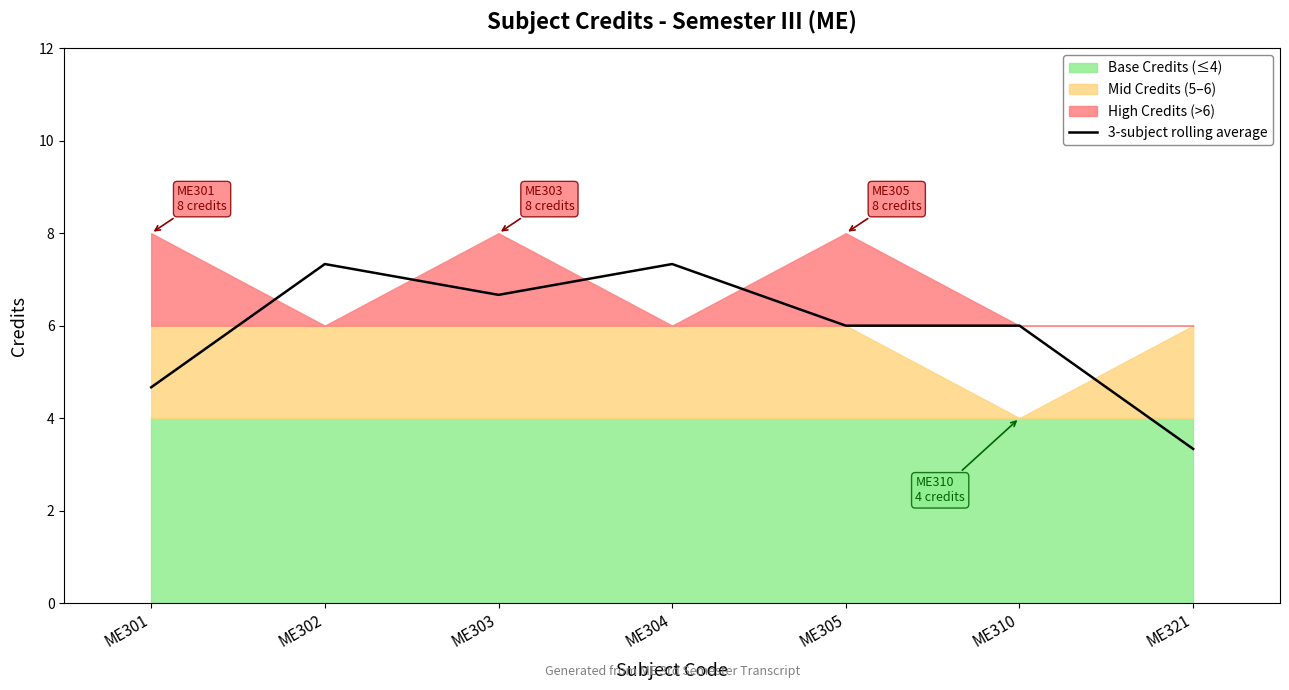

True or false: the data shows 3.2 at ME303.

False